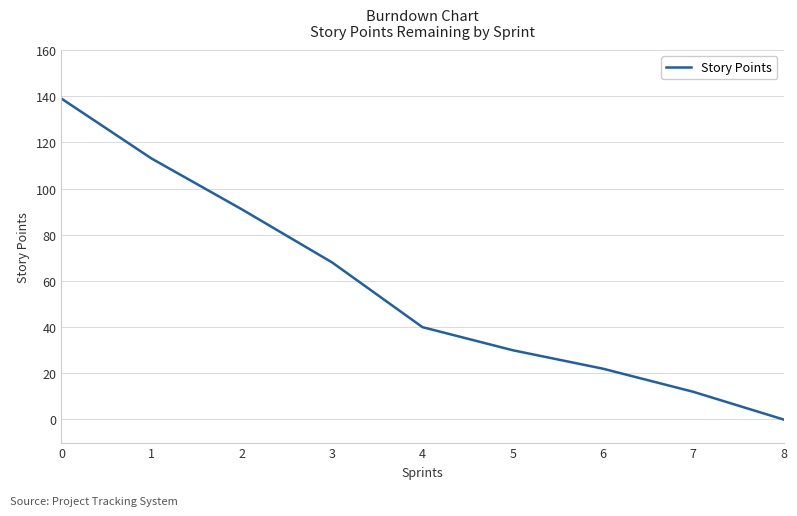

What is the ratio of the value at 7 to the value at 5?

0.4